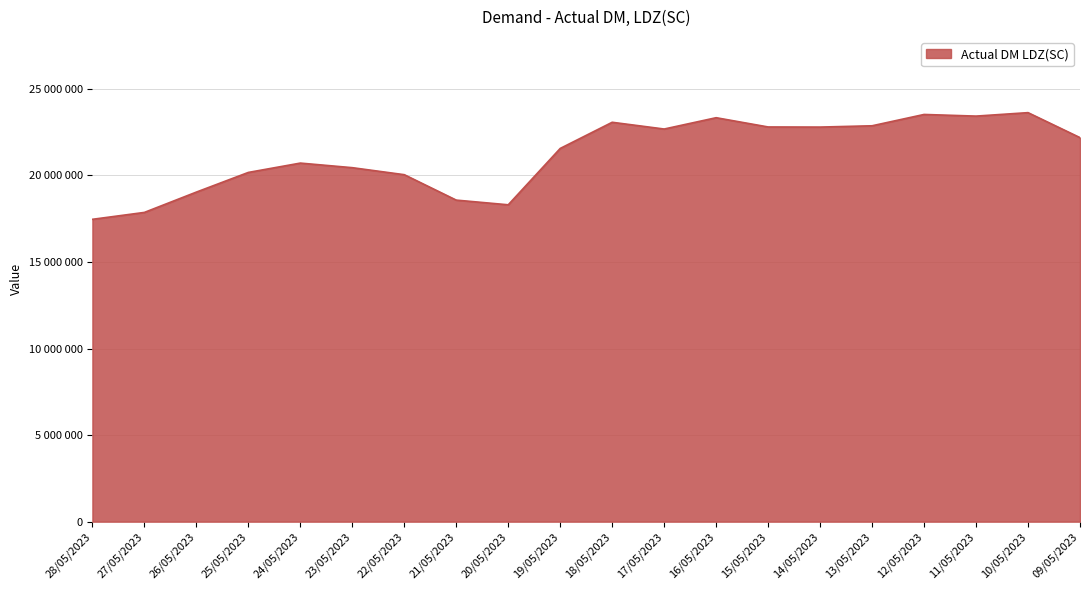

Approximately how many times larger is the value at 12/05/2023 compared to 22/05/2023?

1.2